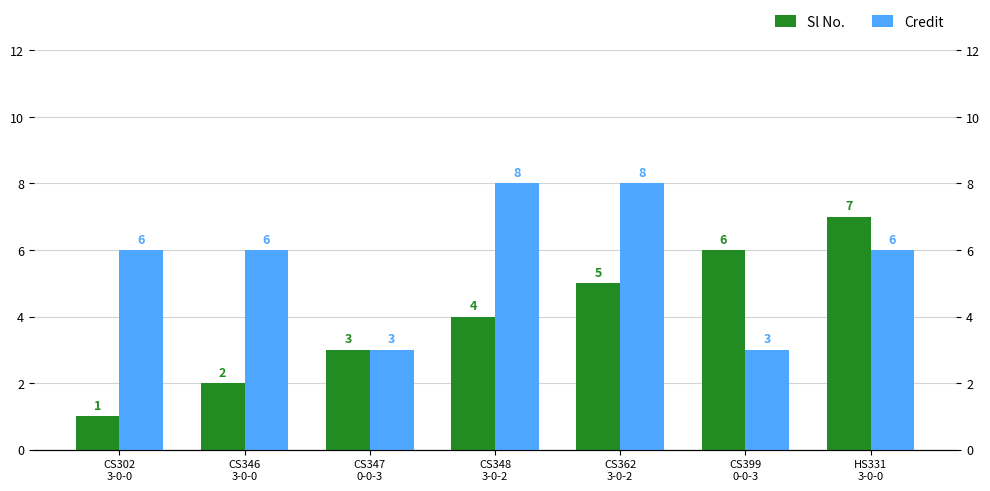

Read the Sl No. value at CS302
3-0-0.

1